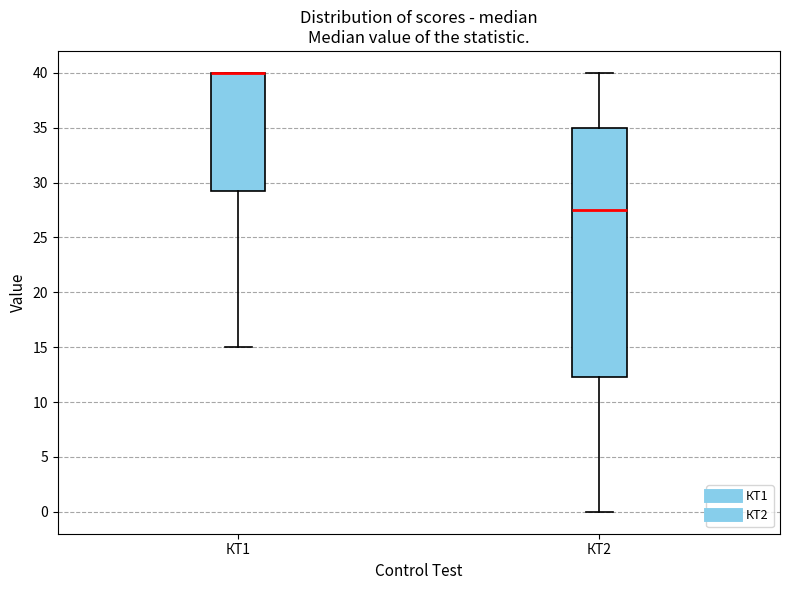

Reading left to right, read every box against the y-axis: the position of its median line, the range the box covers, and the ends of its whiskers. The values are not printed on the chart, so give them approximately, as read against the axis.

КТ1: median 40.0 (drawn on the box's upper edge), box 29.5 to 40.0, whiskers 15.0 to 40.0
КТ2: median 27.5, box 12.5 to 35.0, whiskers 0.0 to 40.0